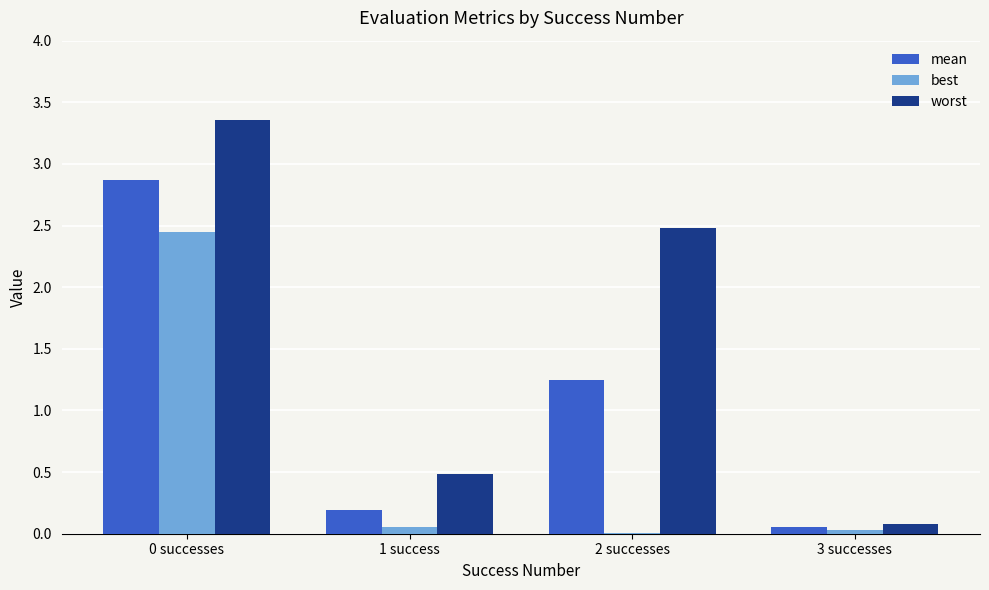

At which label is worst closest to 1?

1 success